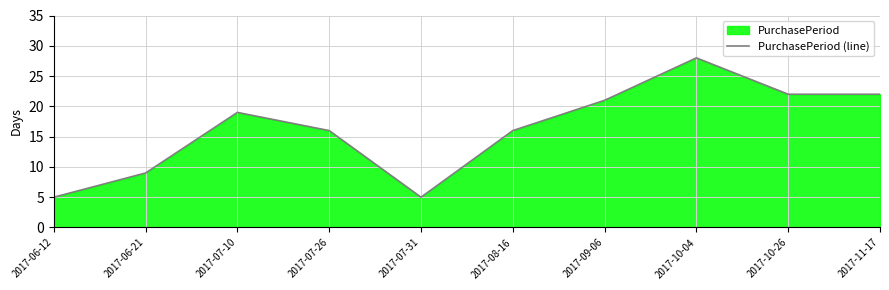

Where is the first local minimum?

2017-07-31